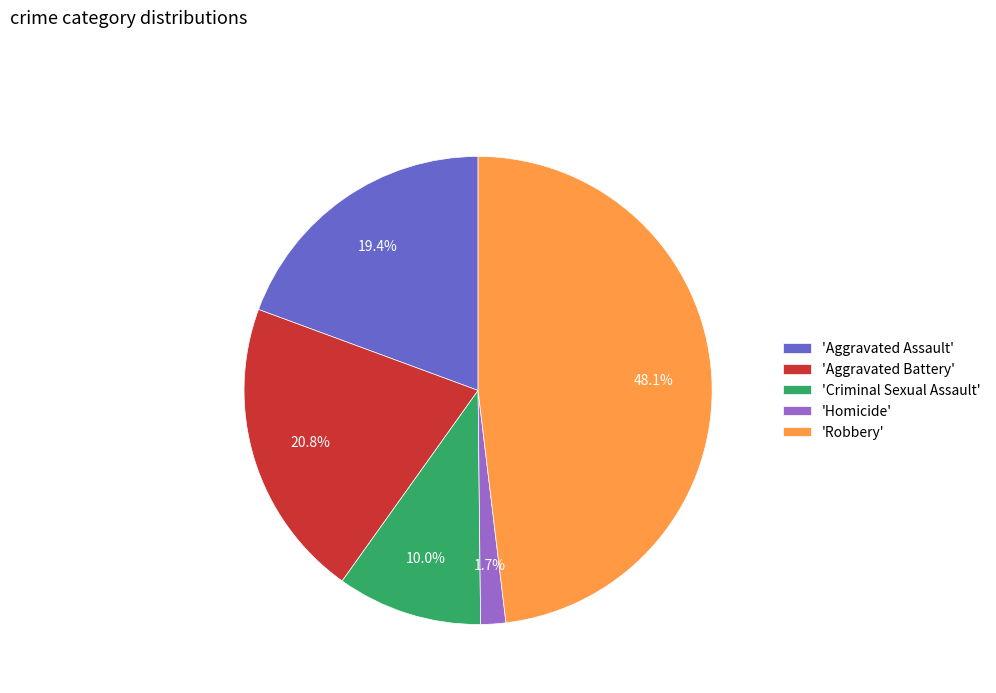

Which category has the biggest portion of the pie?

'Robbery'